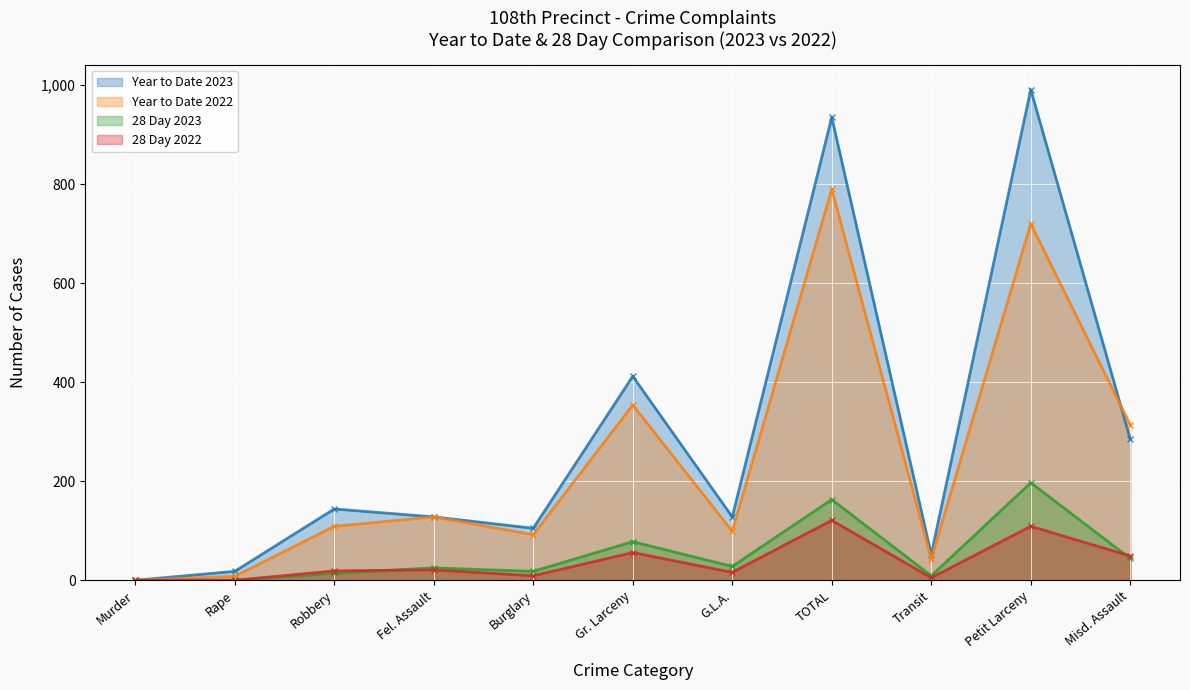

What is the label of the 7th point from the right?

Burglary